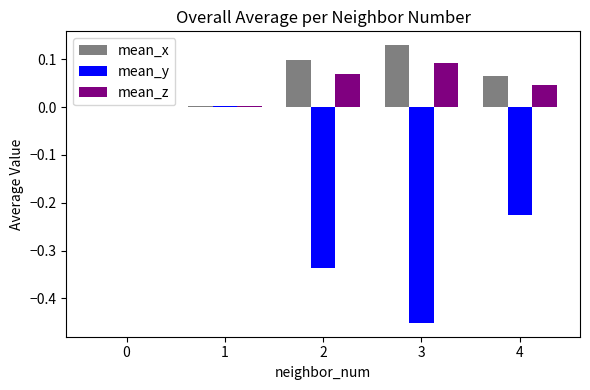

Between 2 and 4, which series saw the biggest shift?

mean_y